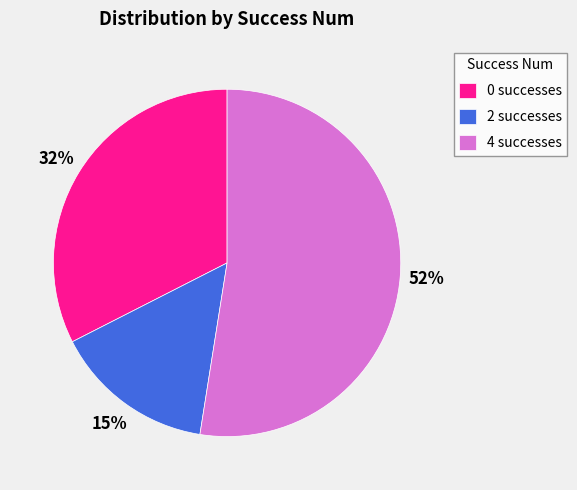

What is the largest slice in the pie chart?

4 successes